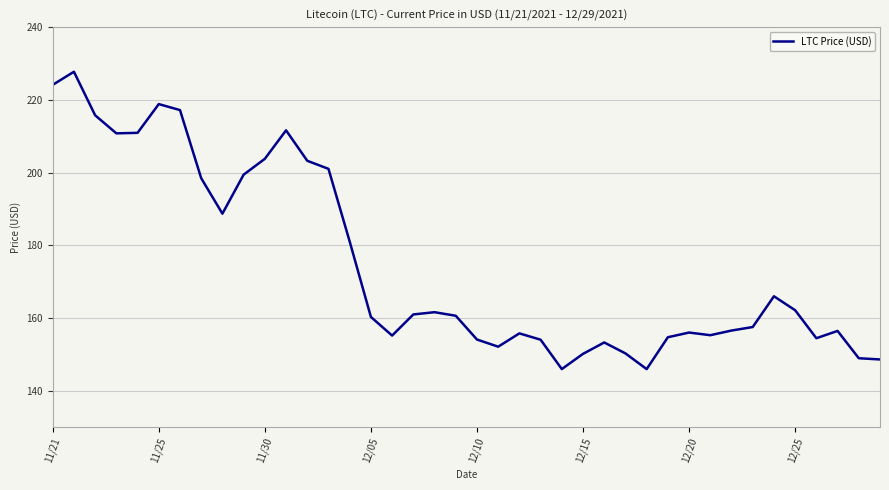

What is the greatest value displayed?

227.7